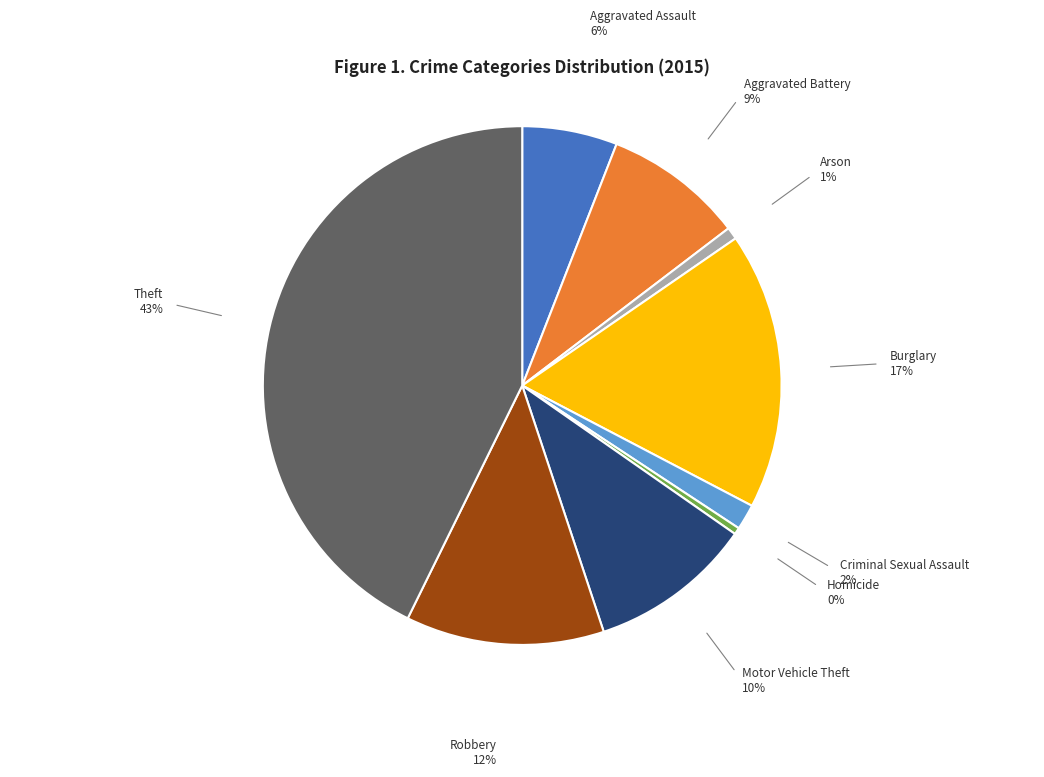

Is there any slice that represents more than half of the pie?

No